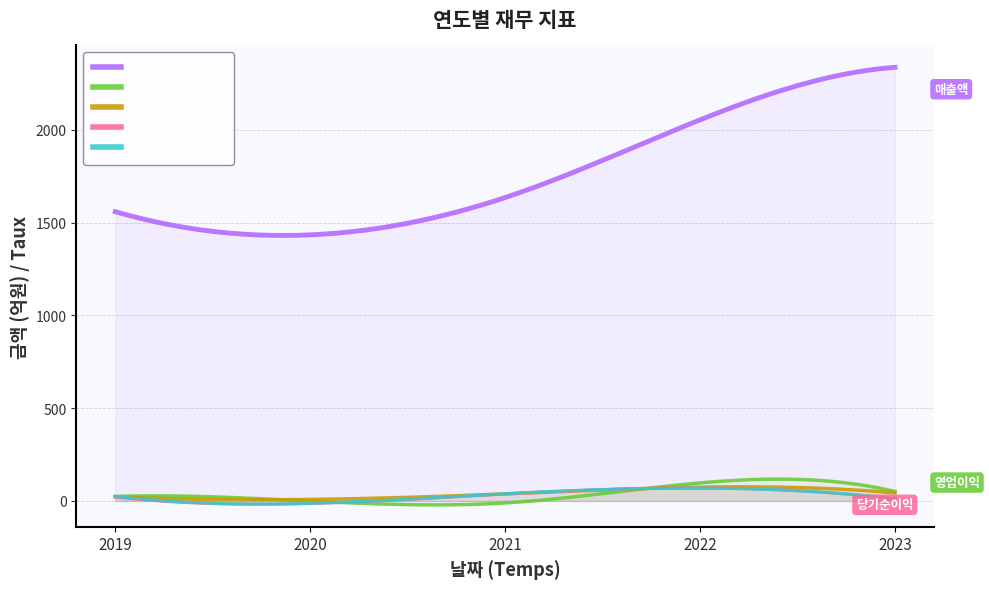

In 세전계속사업이익, how many points are higher than both neighbors (excluding endpoints)?

1